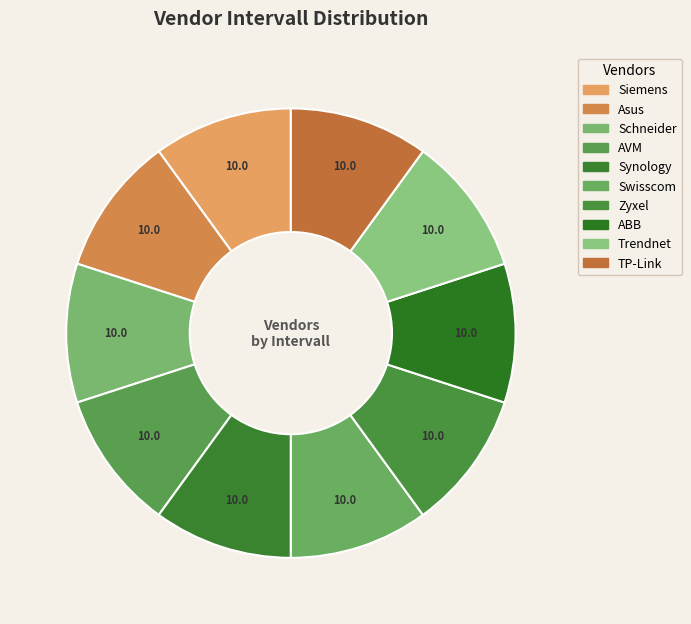

Count the number of slices in the pie.

10